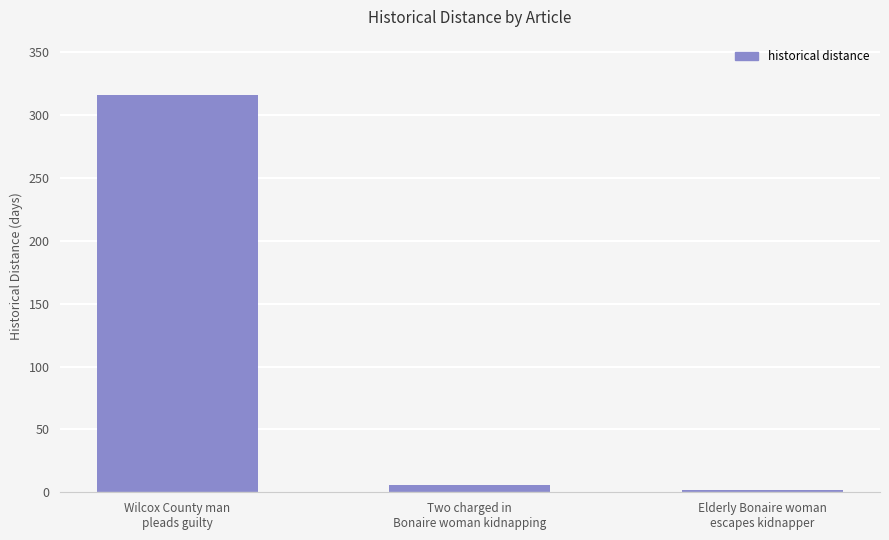

Does the chart contain stacked bars?

No